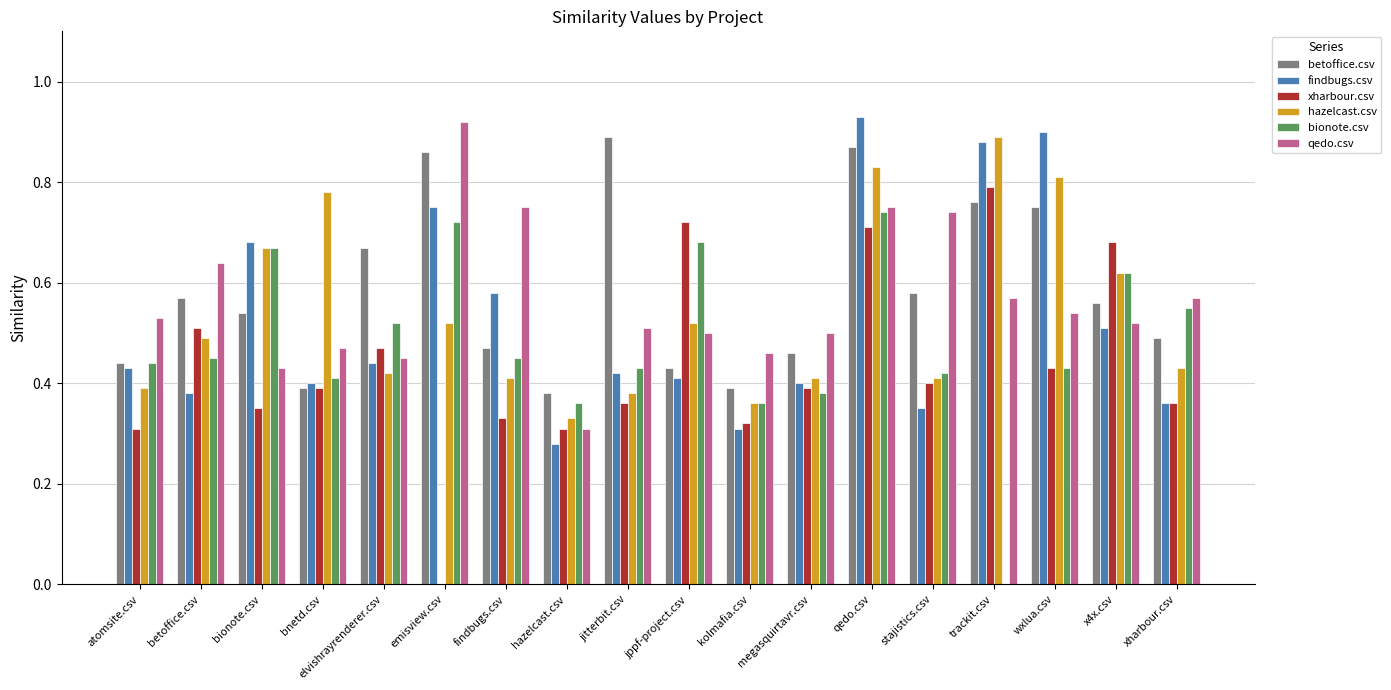

Which series changed the most between jitterbit.csv and jppf-project.csv?

betoffice.csv